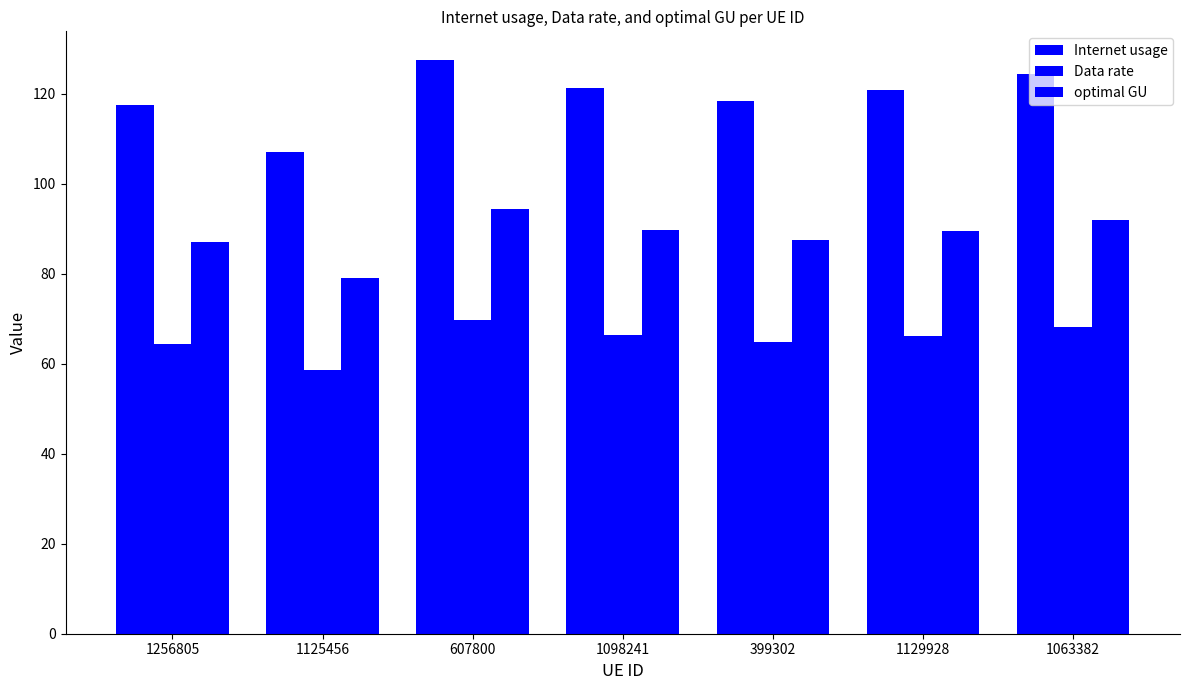

Count the number of categories in the chart.

7